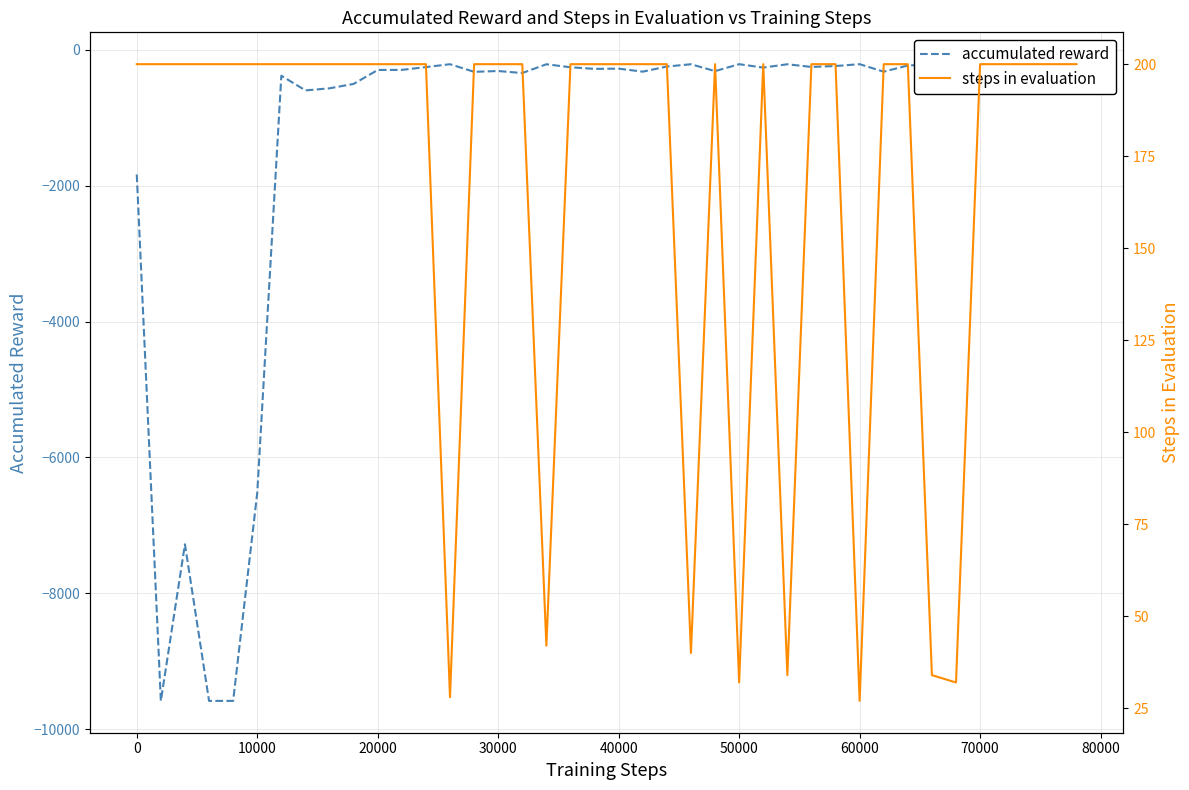

What is the difference between the maximum and minimum values in the steps in evaluation series?

173.0